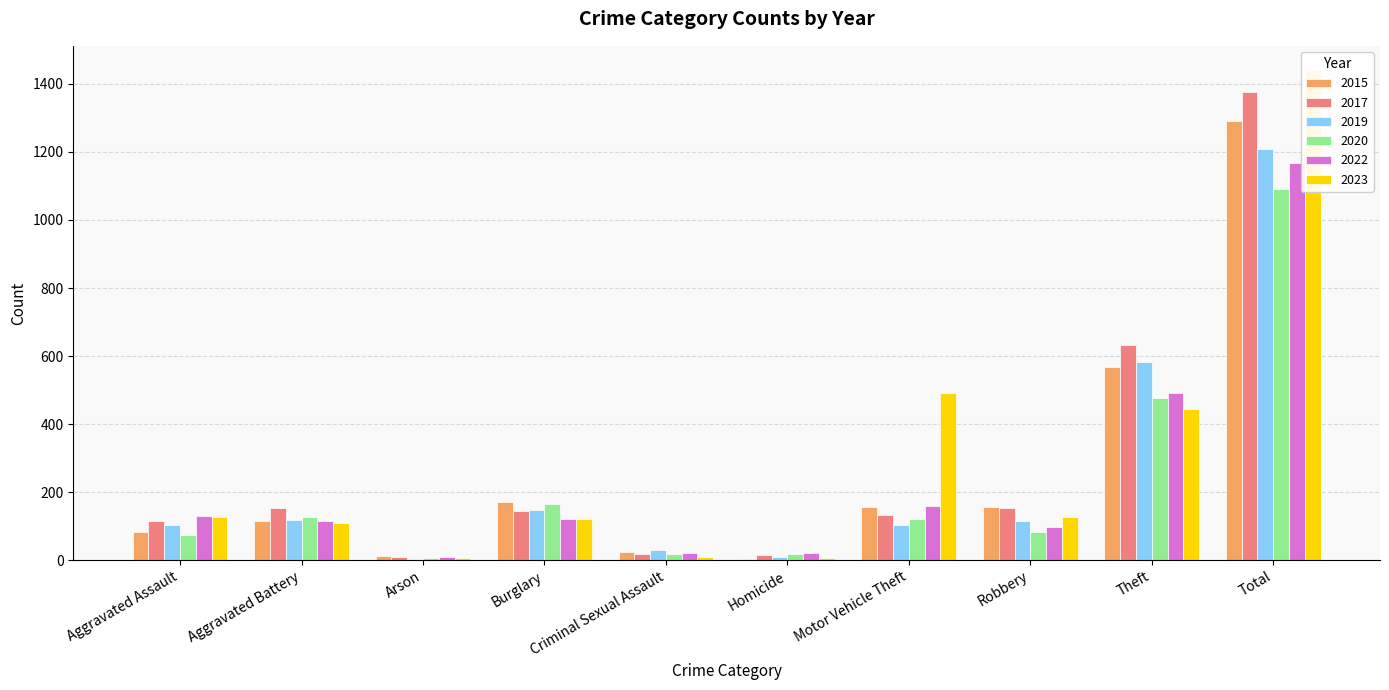

Rank the series by their maximum value, from highest to lowest.

2023, 2017, 2015, 2019, 2022, 2020